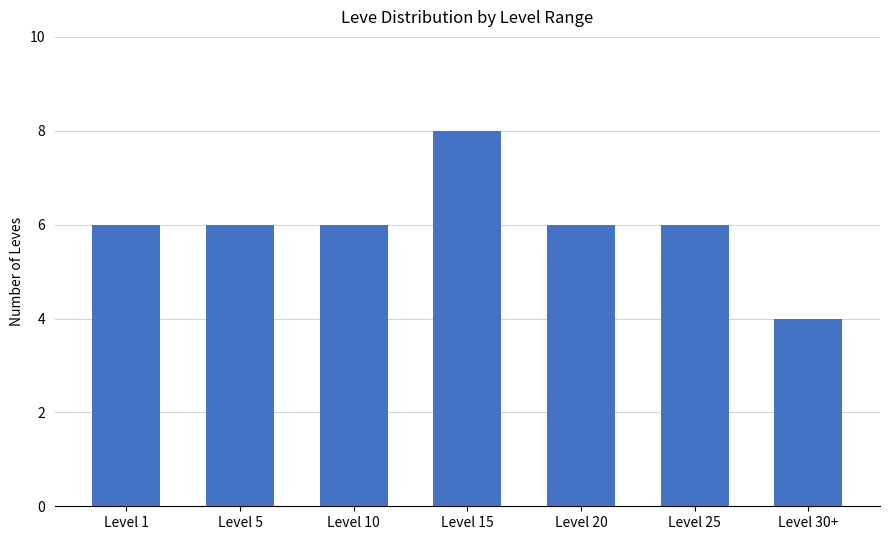

What position from the left is Level 15?

4